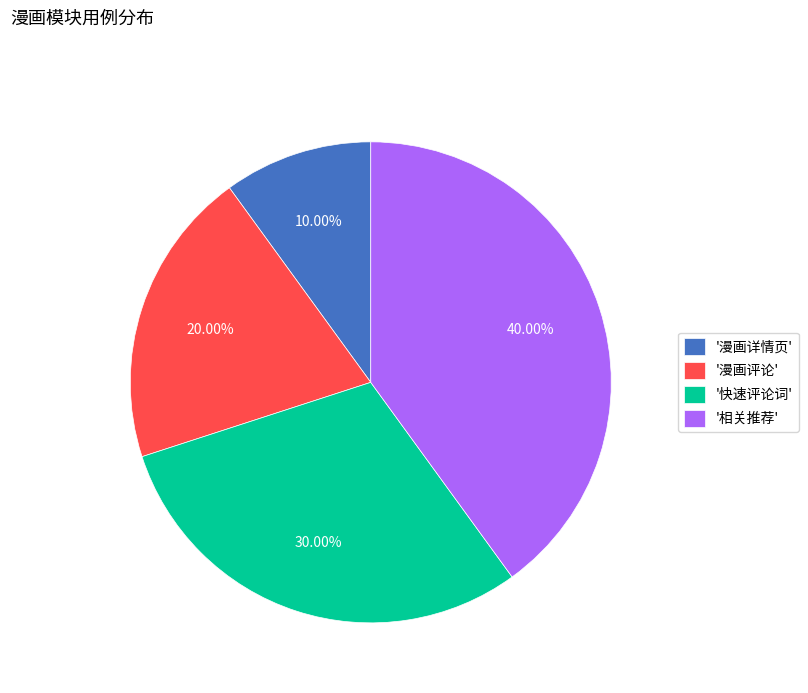

Does '快速评论词' account for over 50% of the chart?

No